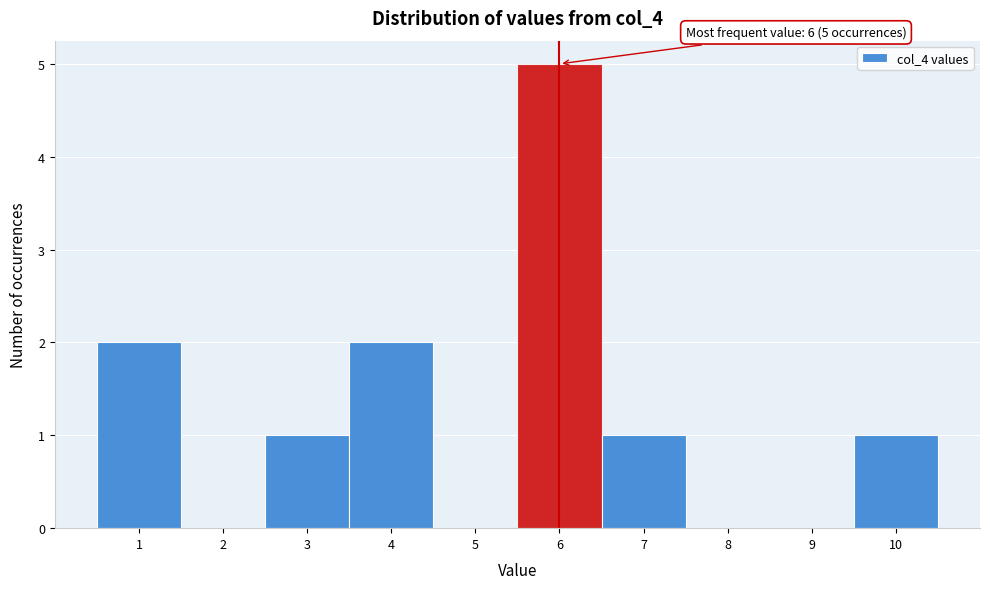

Which range on the x-axis has the tallest bar?

5.5 to 6.5